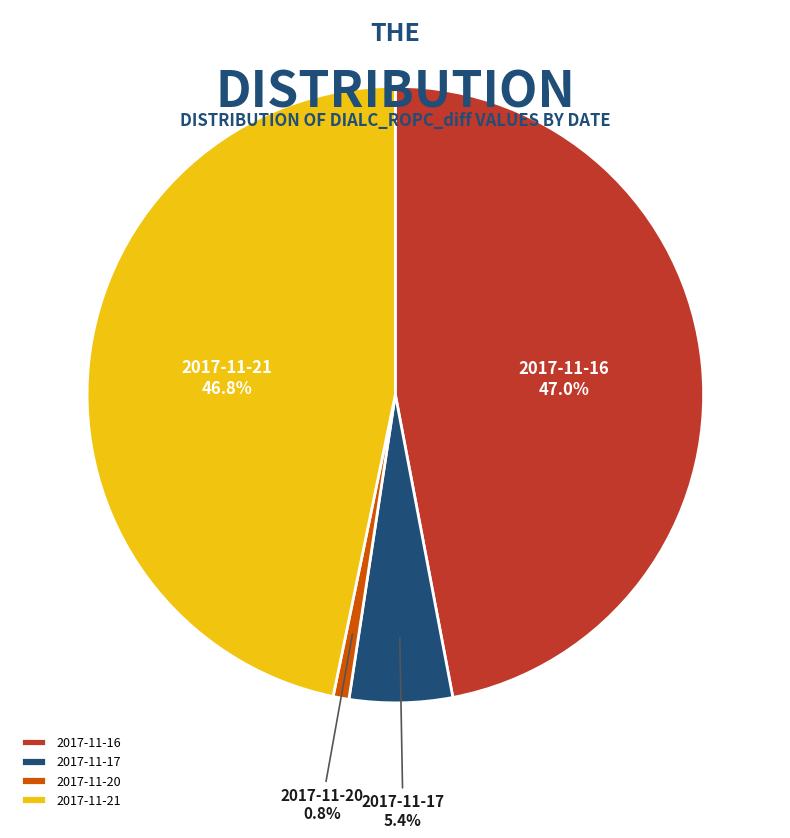

What is the ratio of the value at 2017-11-16 to the value at 2017-11-21?

1.0